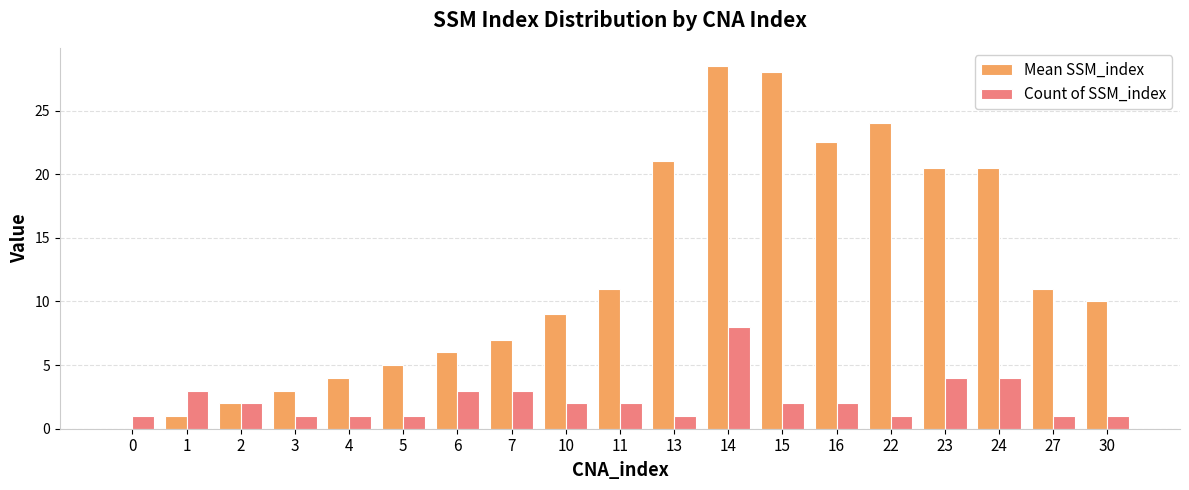

What is the maximum value for Mean SSM_index?

28.5